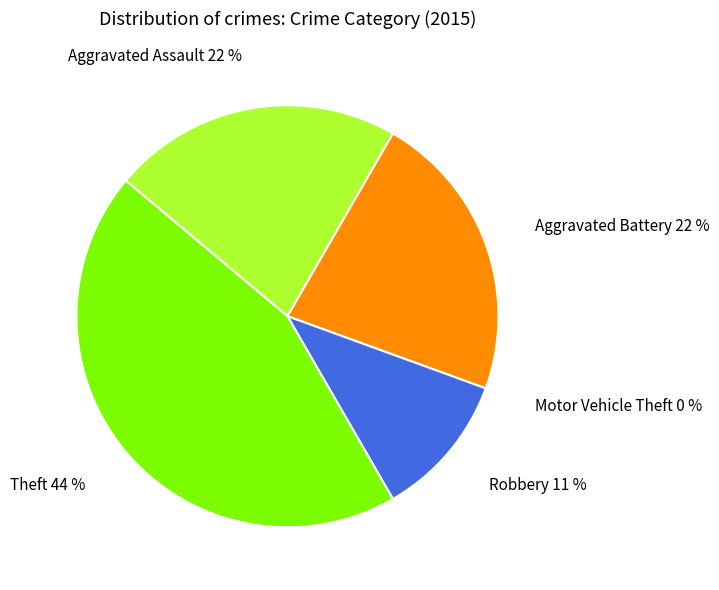

To the nearest percent, what is the average slice percentage?

20%